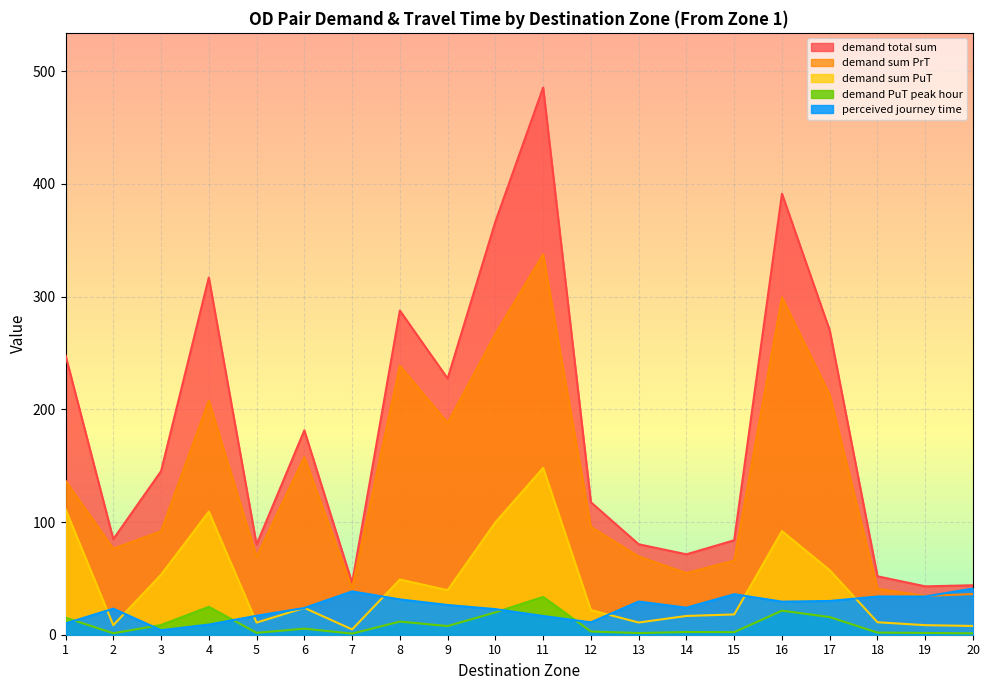

How many categories are shown in the chart?

20